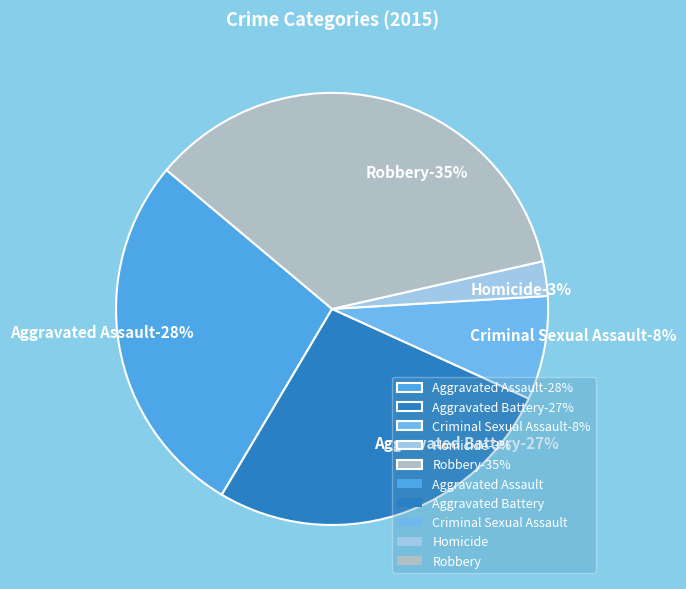

Is it true that Homicide is 3% of the pie?

True